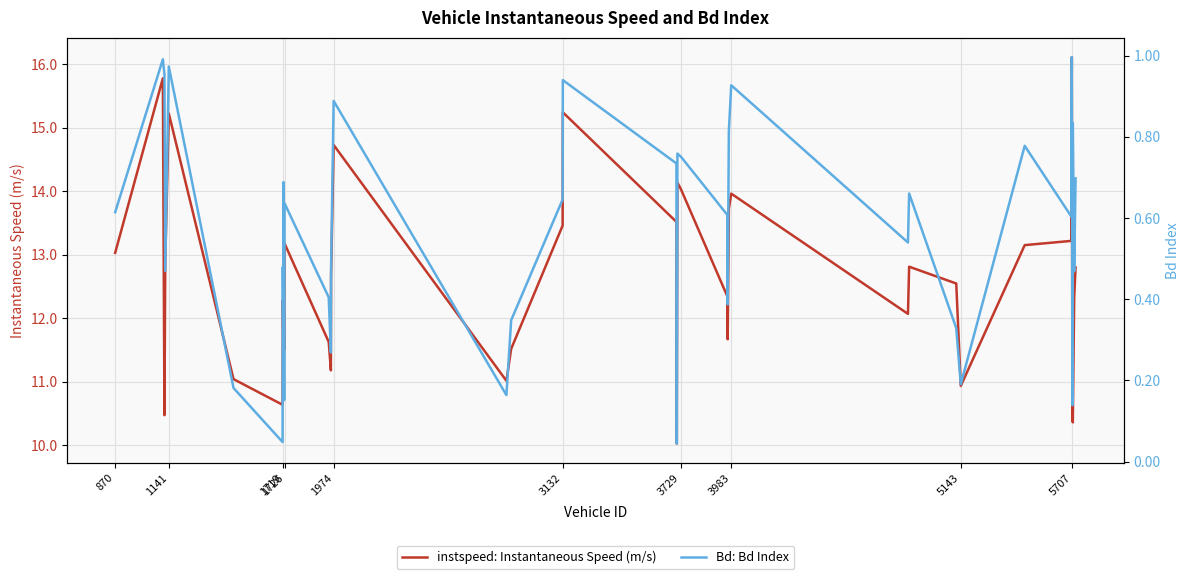

How many data points does each series have?

40